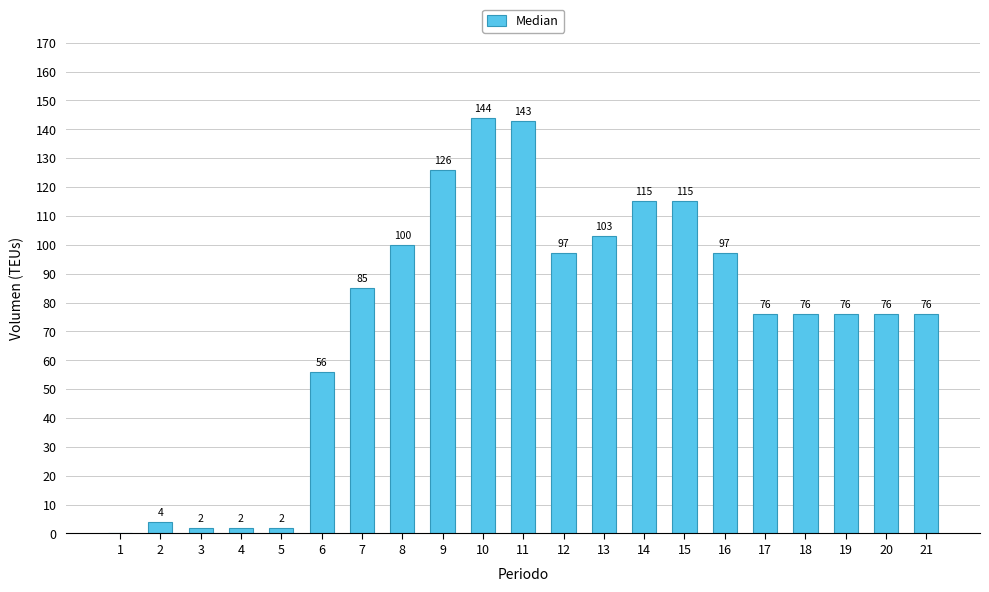

What is the sum of all values?

1571